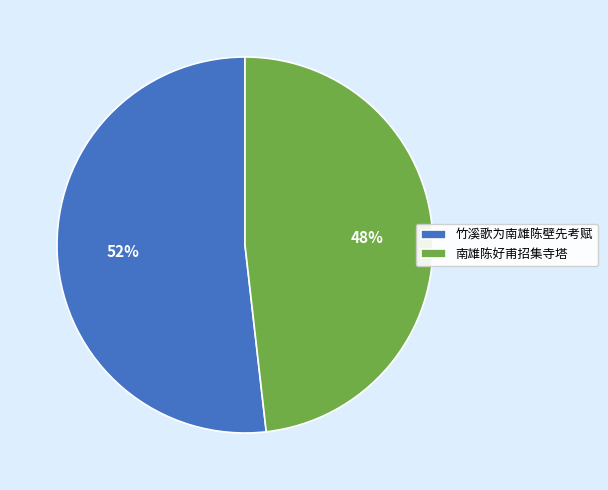

To the nearest percent, what is the average slice percentage?

50%